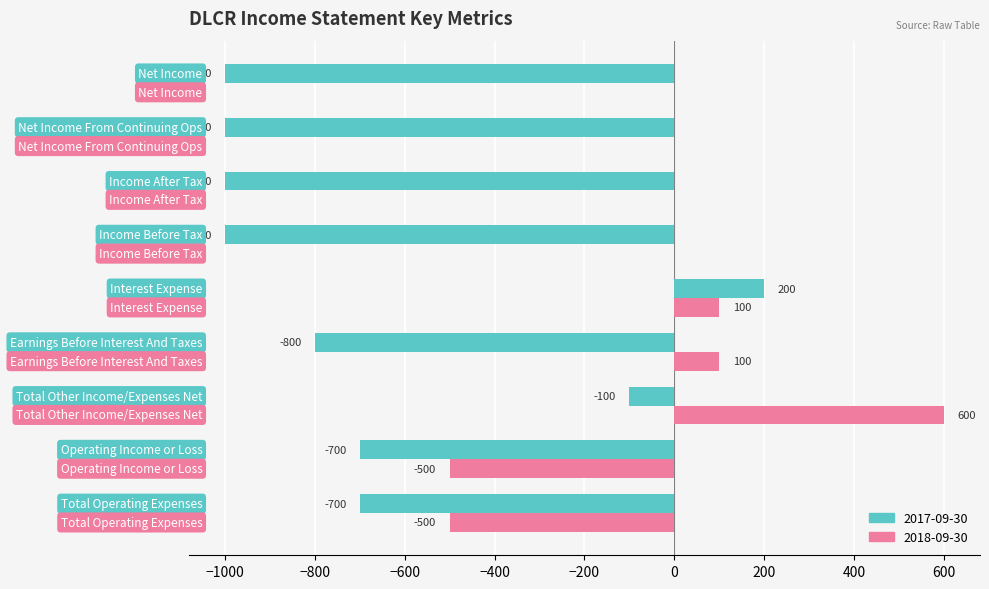

What is the highest value of the 2018-09-30 series?

600